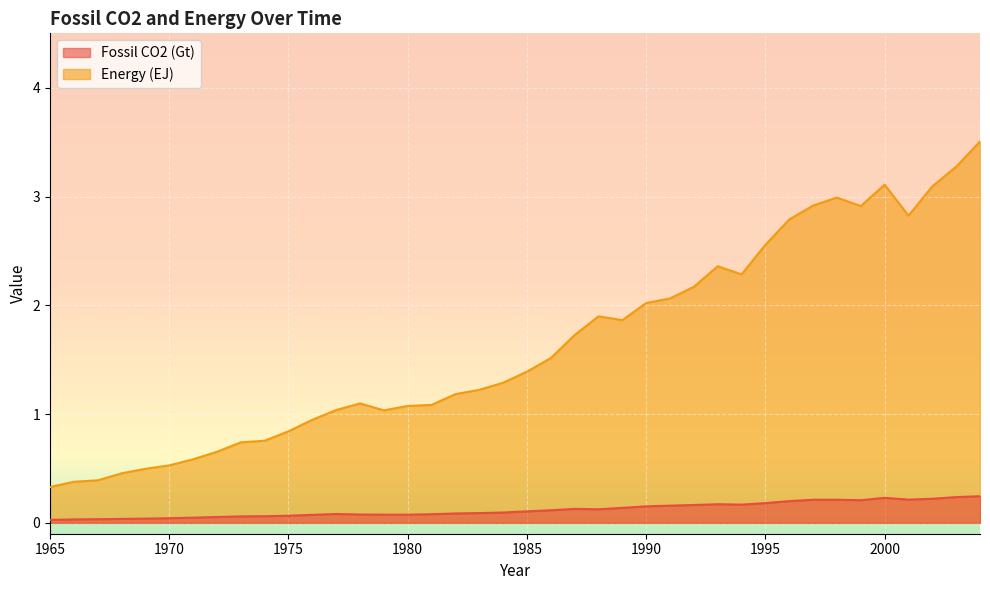

Which has a higher value, 1988 or 1968?

1988